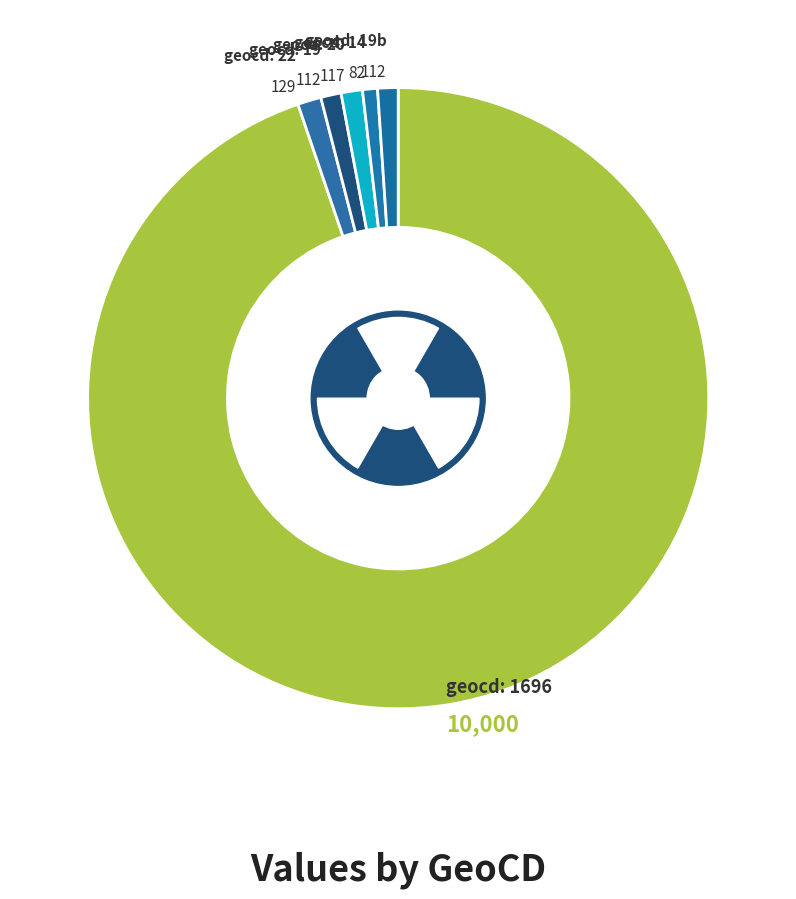

How much of the chart is everything except 22?

98.8%